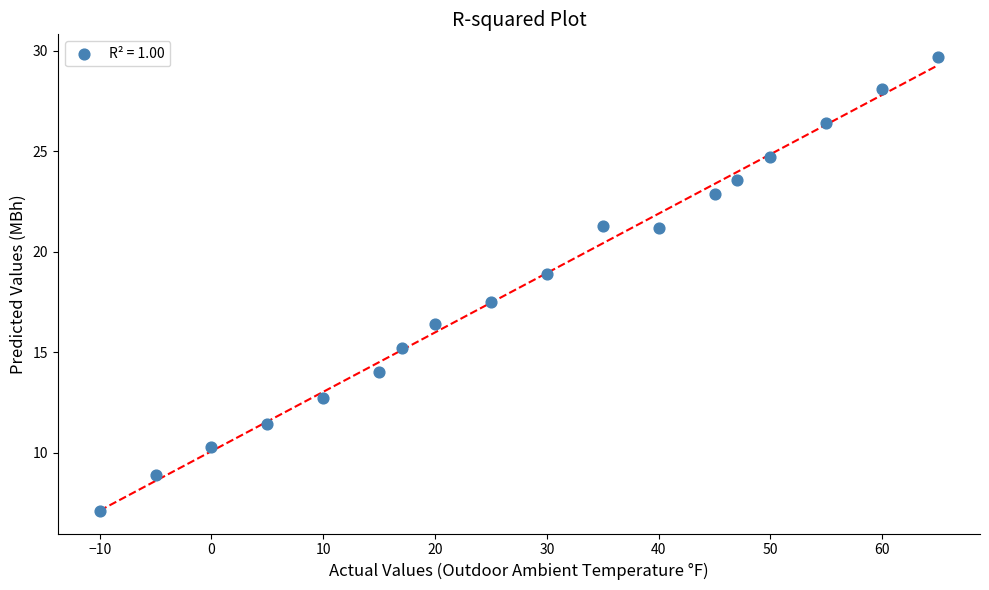

What is the range of Y values (max minus min)?

22.6